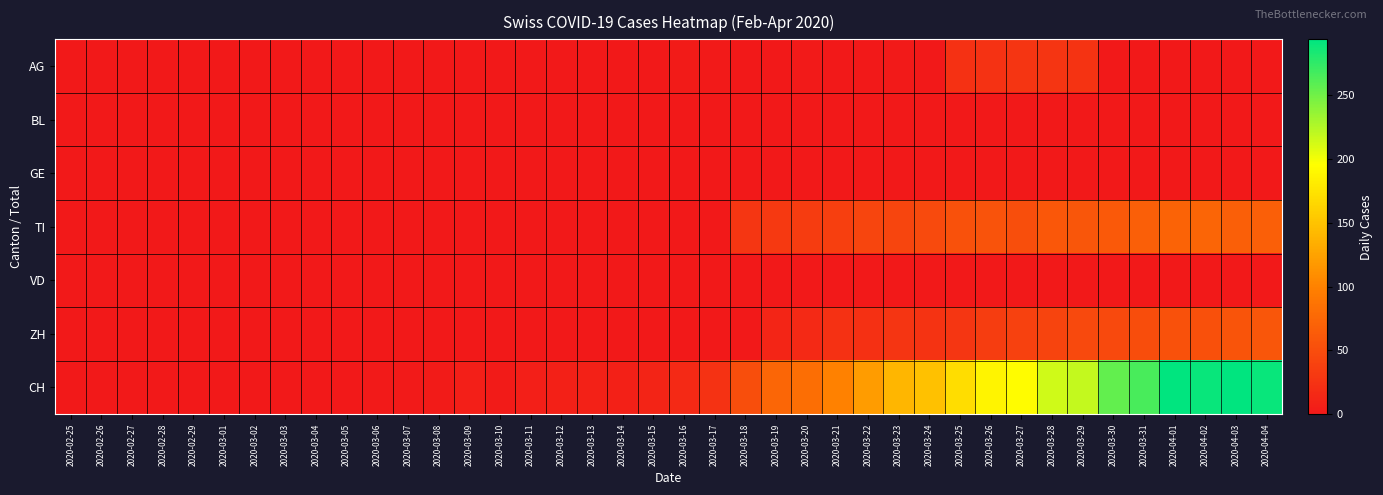

Which has a higher value, 2020-02-28 or 2020-03-10?

2020-02-28